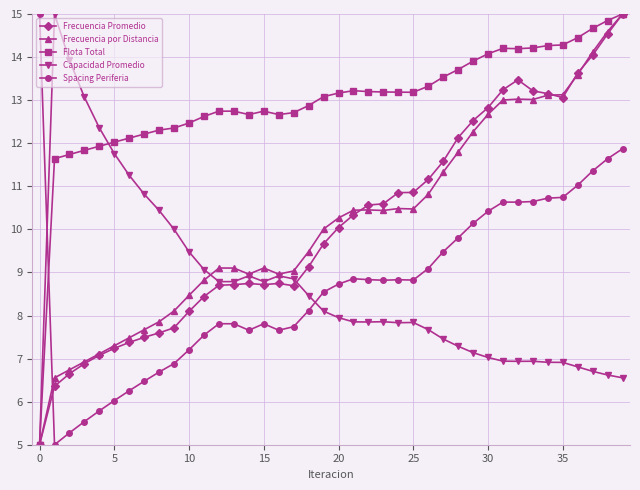

Which series has the largest total across all categories?

Flota Total